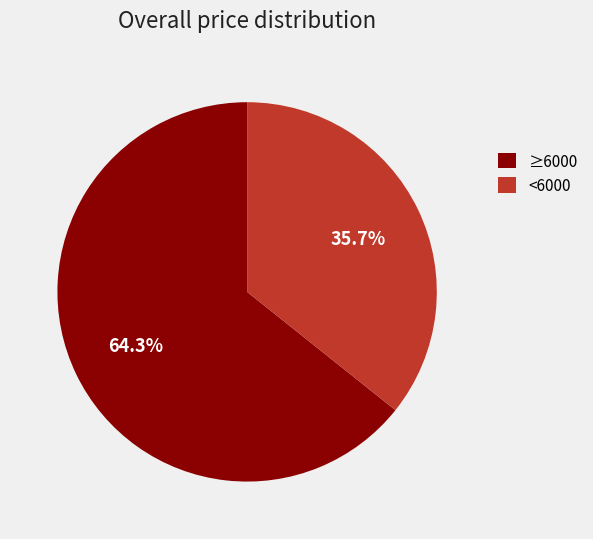

What is the ratio of the value at ≥6000 to the value at <6000?

1.8